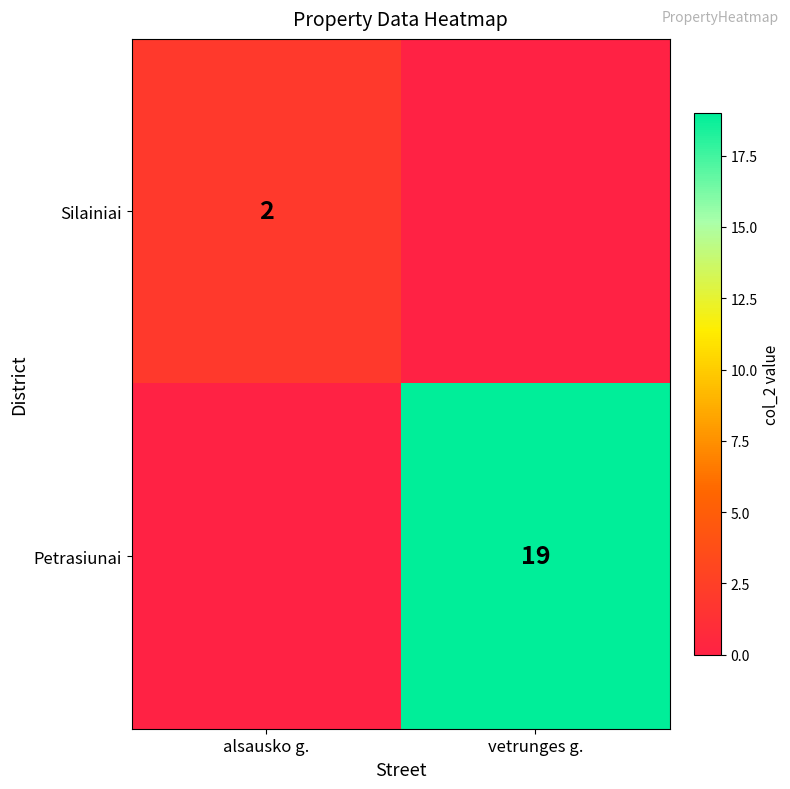

At which category is the sum across all series the highest?

vetrunges g.